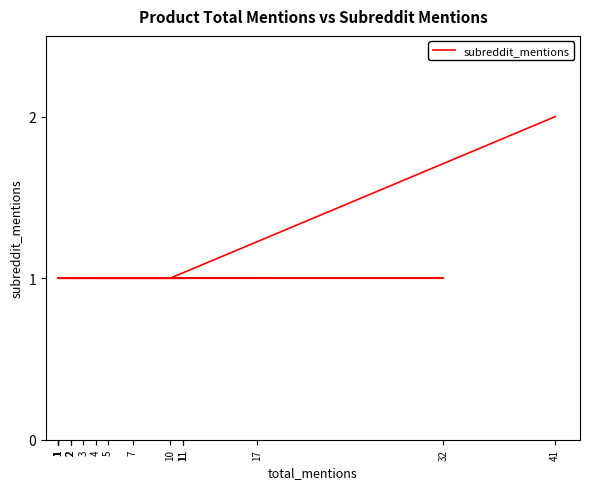

The chart shows a value of 2 at 1. True or false?

False